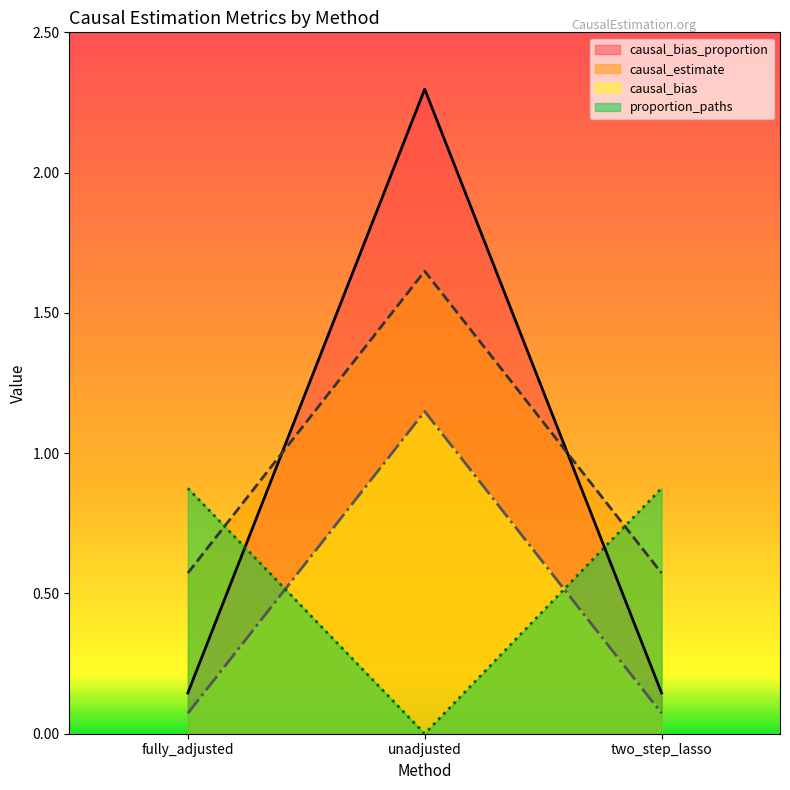

What is the highest value of the blocked_paths series?

0.9